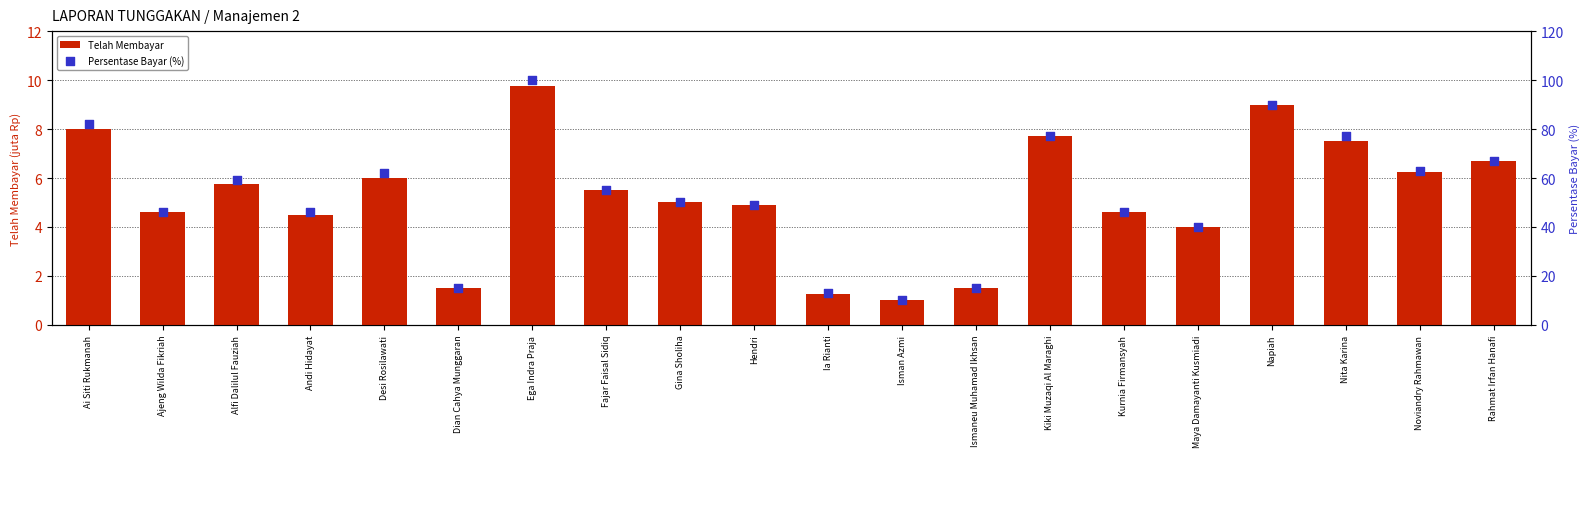

Which series has the widest spread of Y values?

Persentase Bayar (%)